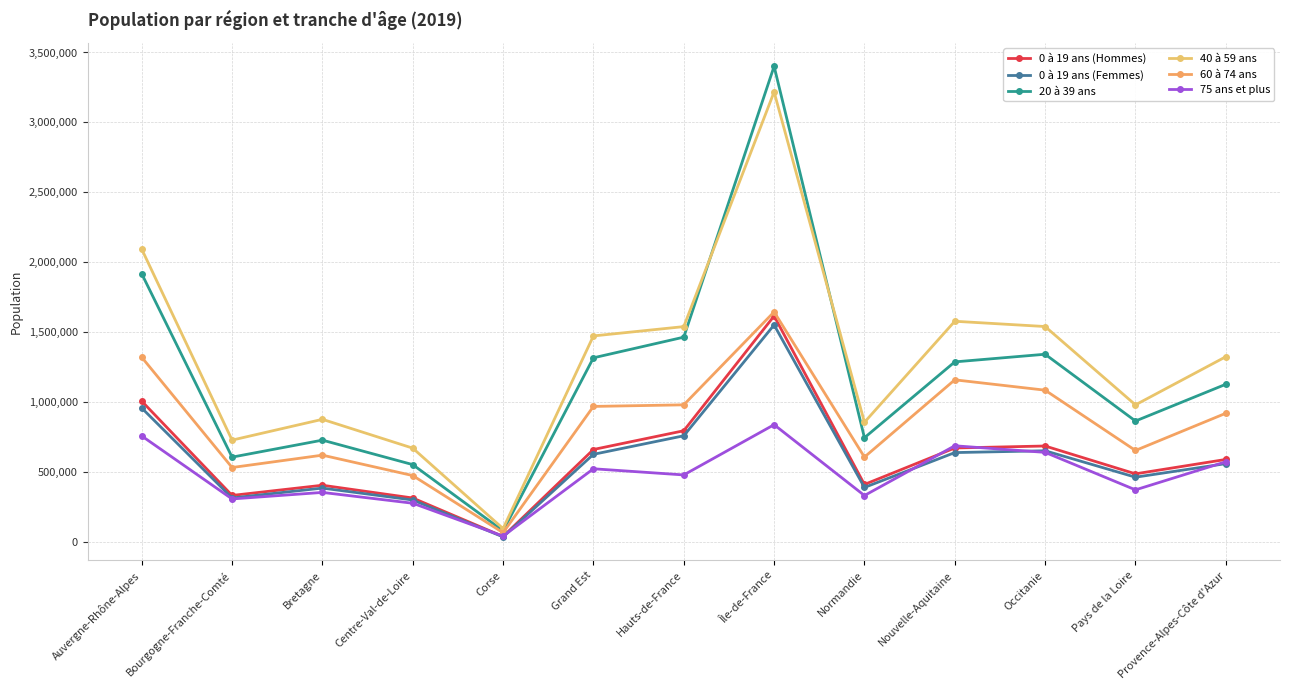

True or false: 0 à 19 ans (Hommes) has more than 2 points higher than both neighbors.

True